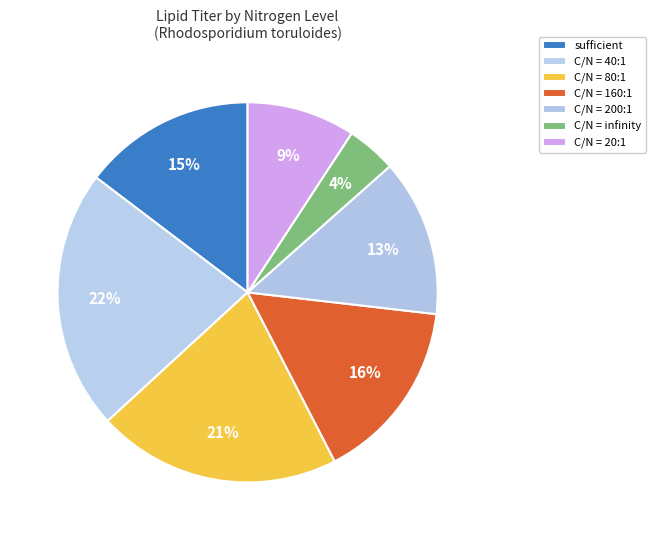

What is the smallest slice in the pie chart?

C/N = infinity